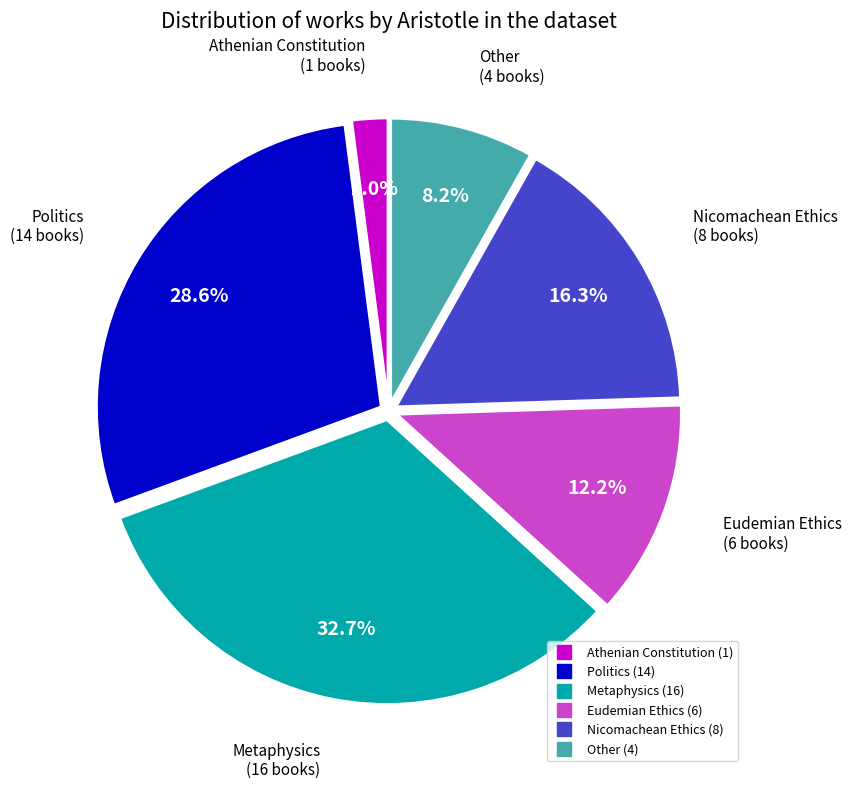

True or false: Nicomachean Ethics accounts for 16% of the total.

True